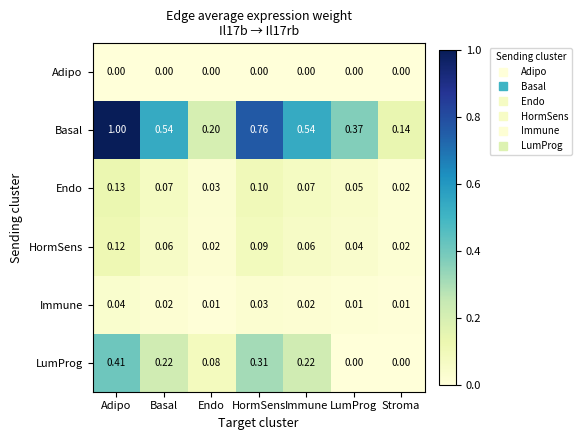

Rank the series at Basal from lowest to highest value.

Adipo, Immune, HormSens, Endo, LumProg, Basal